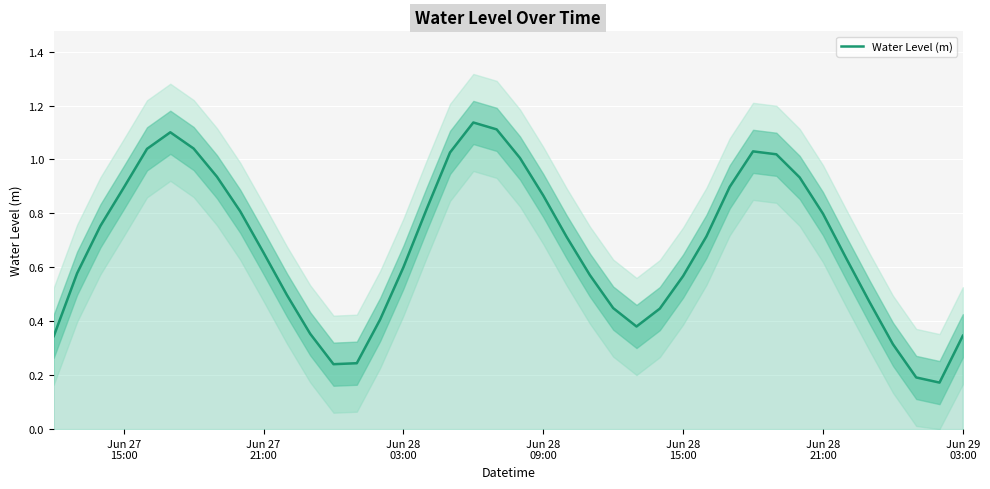

Reading left to right, extract all data points from this chart.

0.3	0.6	0.8	0.9	1.0	1.1	1.0	0.9	0.8	0.7	0.5	0.4	0.2	0.2	0.4	0.6	0.8	1.0	1.1	1.1	1.0	0.9	0.7	0.6	0.4	0.4	0.4	0.6	0.7	0.9	1.0	1.0	0.9	0.8	0.6	0.5	0.3	0.2	0.2	0.3